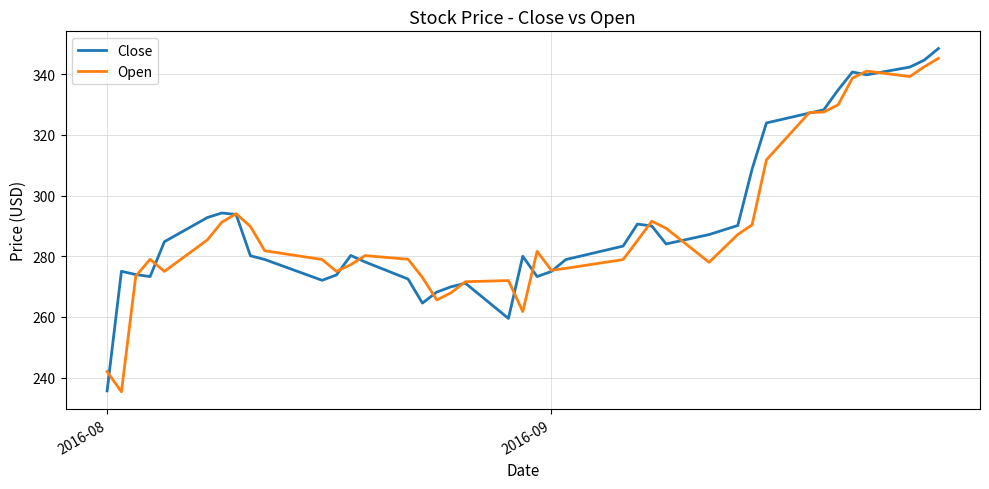

In Open, how many points are higher than both neighbors (excluding endpoints)?

7